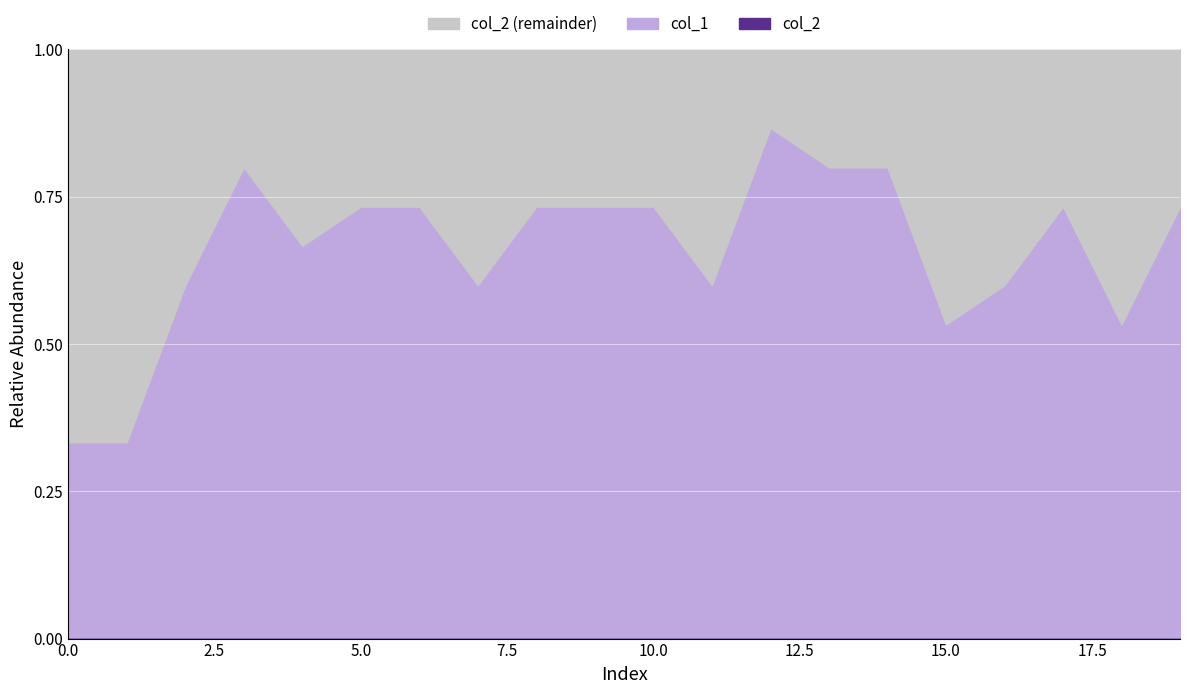

What is the maximum value shown in the chart?

0.9